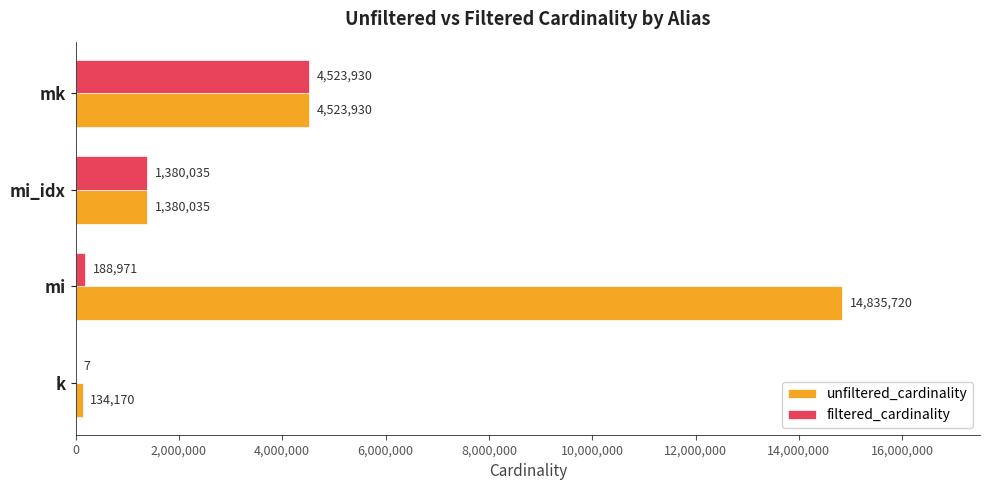

What is the sum of all unfiltered_cardinality values?

20873855